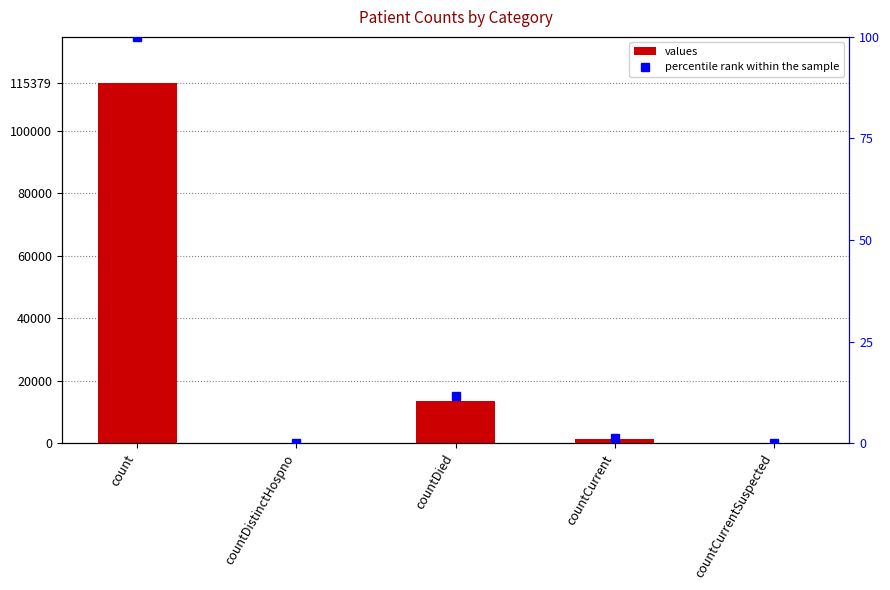

Is the value of percentile rank within the sample at countCurrentSuspected greater than the value of values at countCurrentSuspected?

No